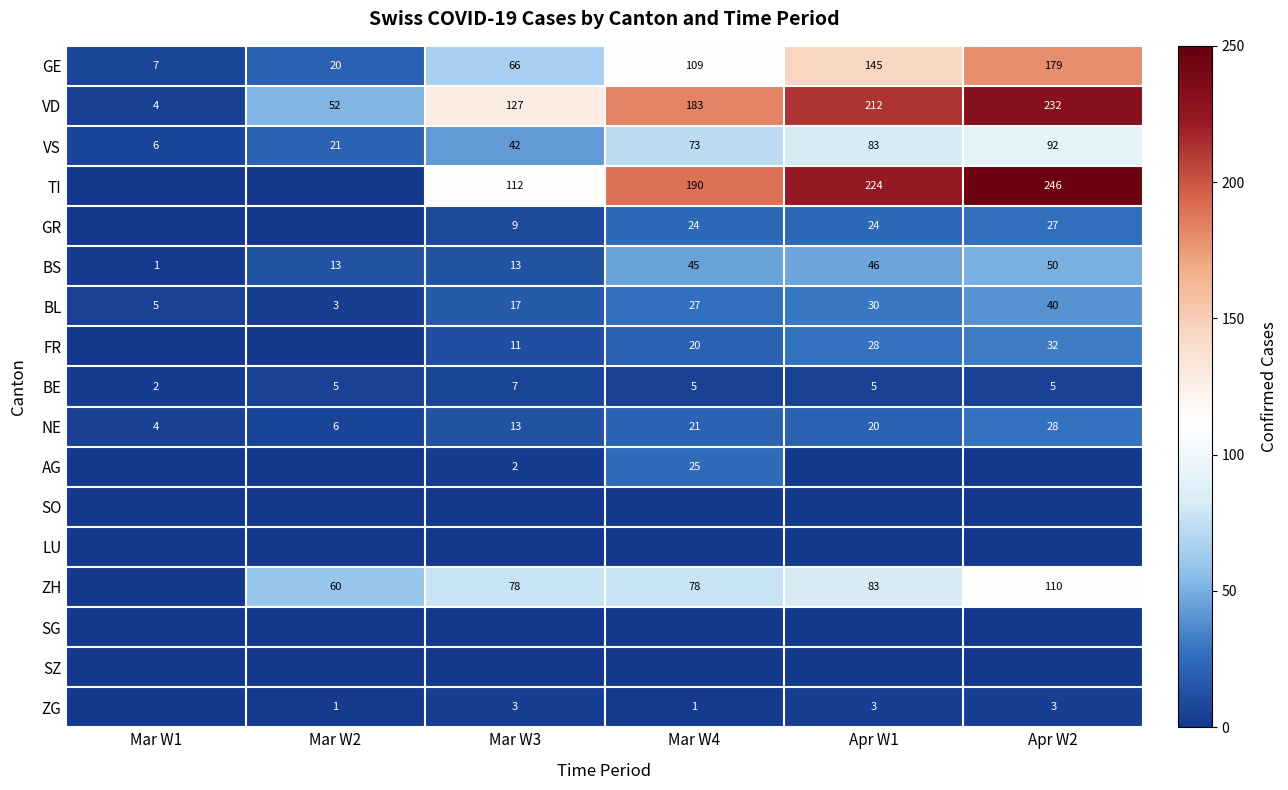

Between Apr W1 and Mar W4, which is larger?

Apr W1